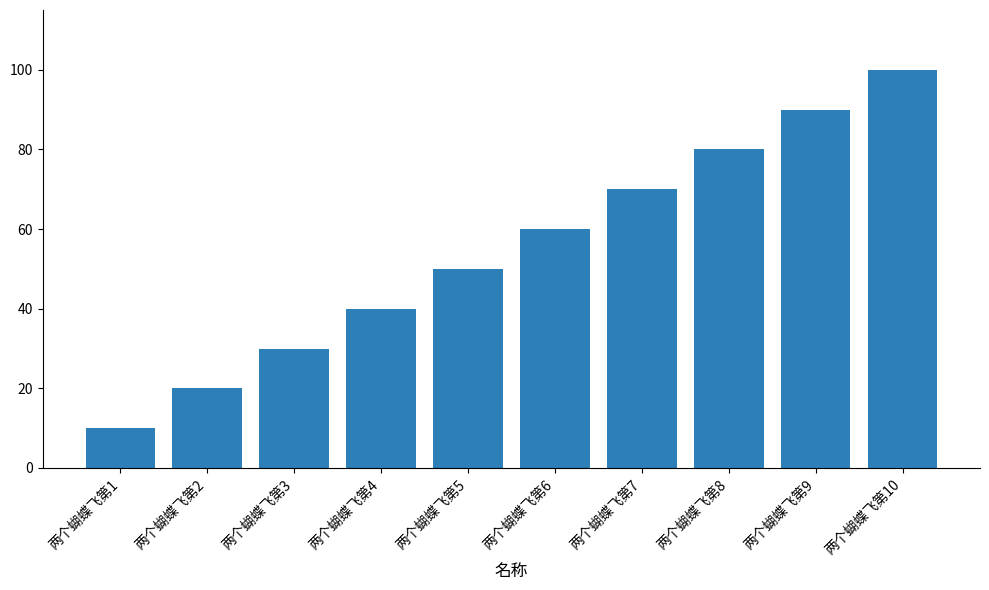

What is the sum of all values?

550